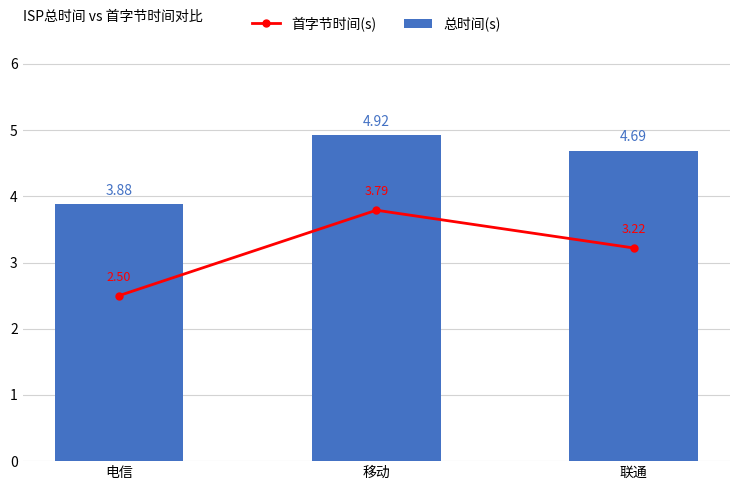

What is the difference between the maximum and second lowest values in the 总时间(s) series?

0.2